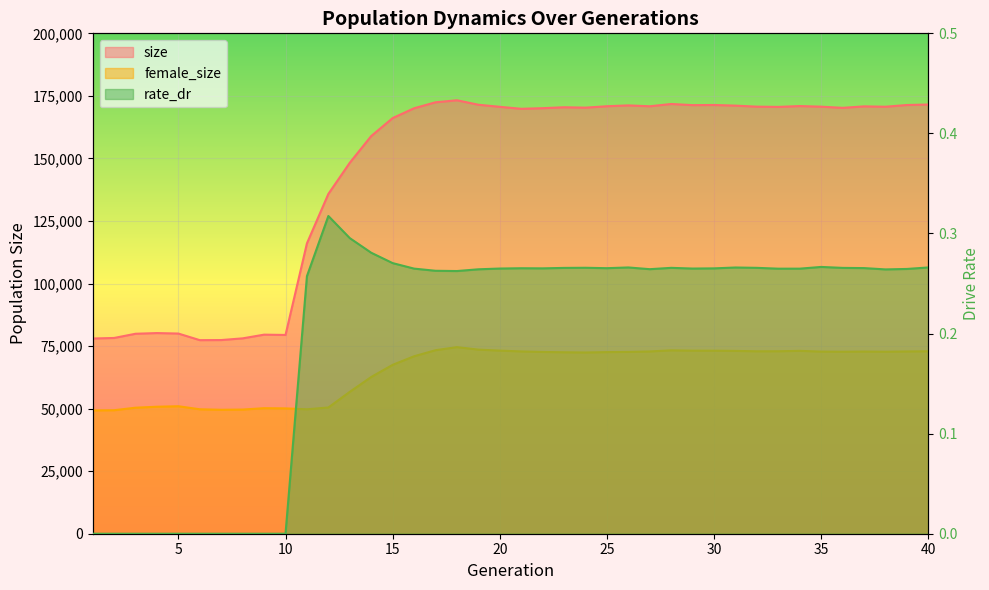

The rate_dr series shows -0.2 at 5. True or false?

False